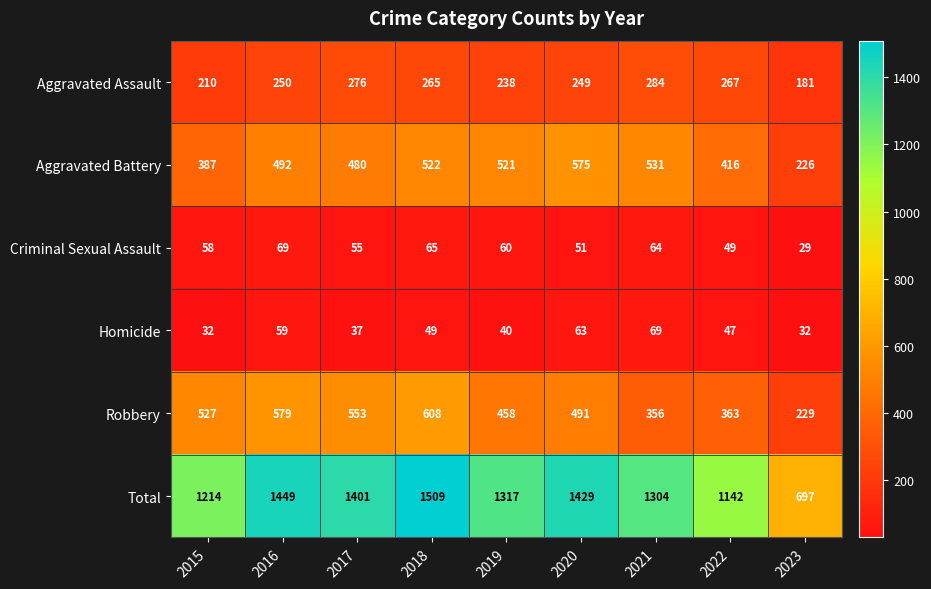

Rank the categories by Aggravated Battery value from highest to lowest.

2020, 2021, 2018, 2019, 2016, 2017, 2022, 2015, 2023